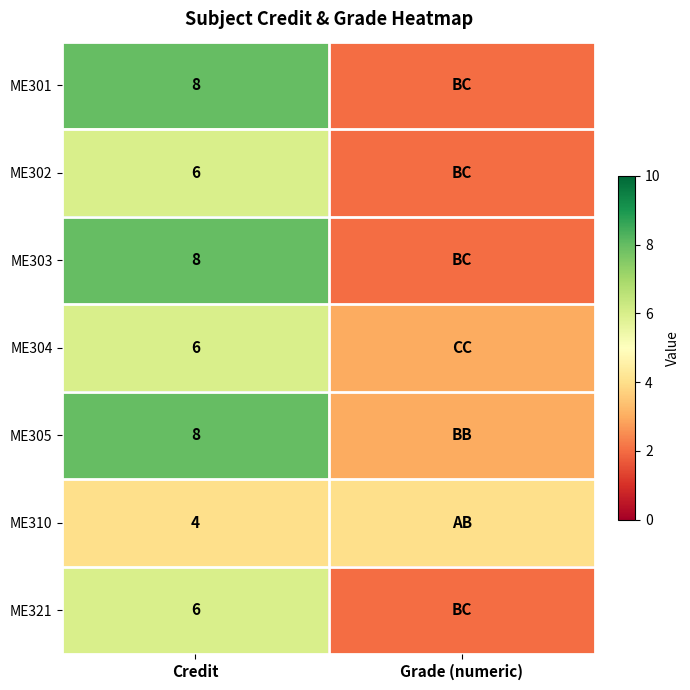

Between Grade (numeric) and Credit, which is larger?

Credit